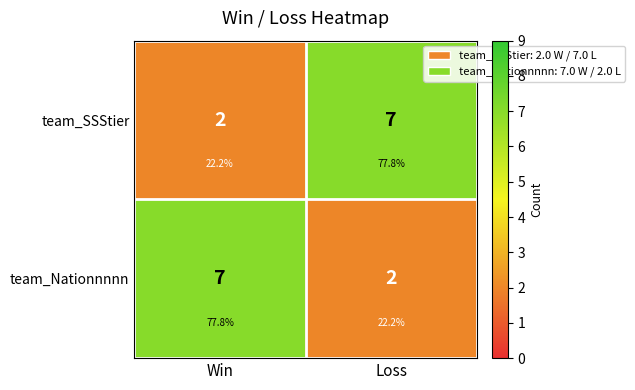

At which category does the chart reach its peak across all series?

Loss